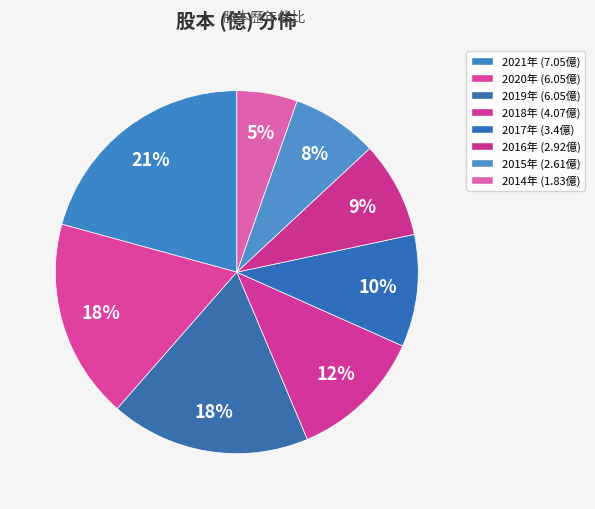

Is there a majority slice in this chart?

No